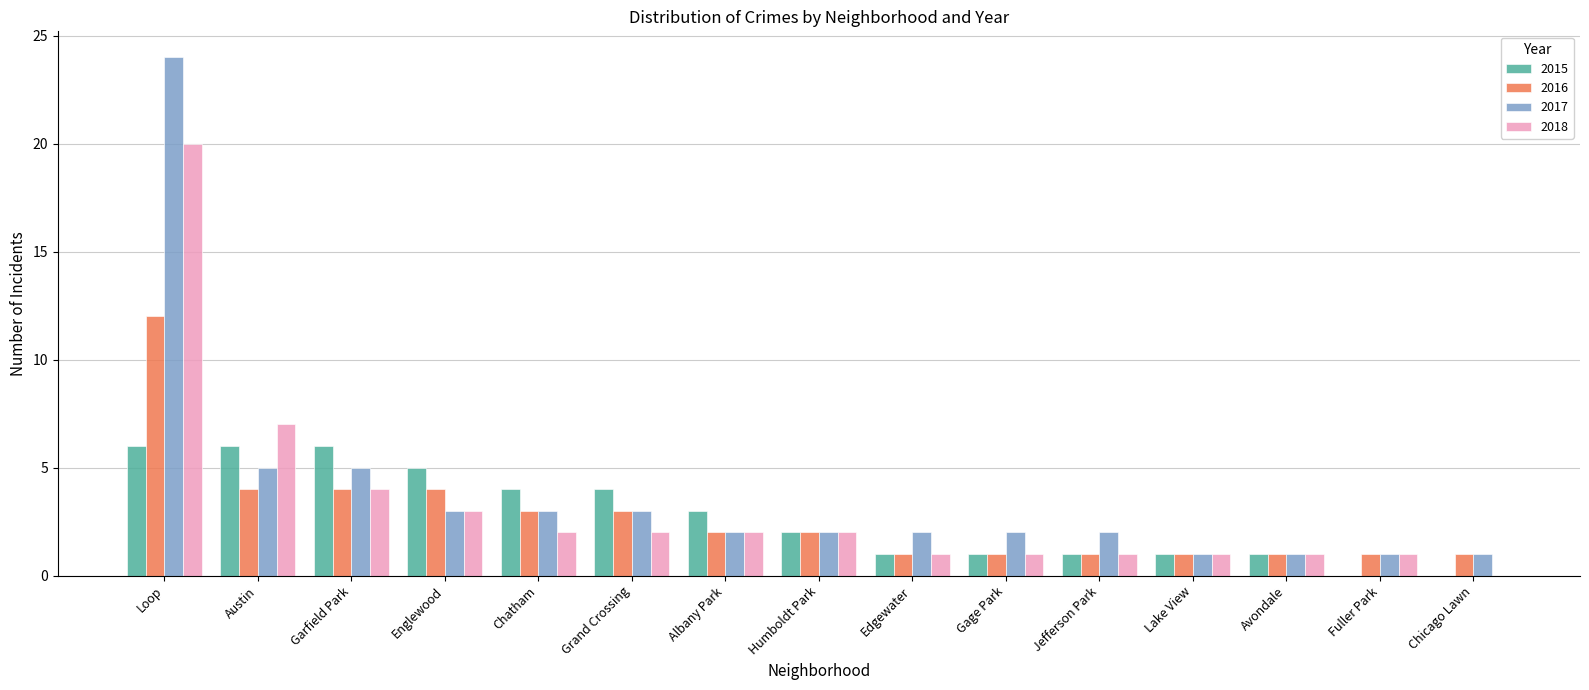

Reading right to left, transcribe all the data shown in this chart.

2015: Chicago Lawn=0	Fuller Park=0	Avondale=1	Lake View=1	Jefferson Park=1	Gage Park=1	Edgewater=1	Humboldt Park=2	Albany Park=3	Grand Crossing=4	Chatham=4	Englewood=5	Garfield Park=6	Austin=6	Loop=6
2016: Chicago Lawn=1	Fuller Park=1	Avondale=1	Lake View=1	Jefferson Park=1	Gage Park=1	Edgewater=1	Humboldt Park=2	Albany Park=2	Grand Crossing=3	Chatham=3	Englewood=4	Garfield Park=4	Austin=4	Loop=12
2017: Chicago Lawn=1	Fuller Park=1	Avondale=1	Lake View=1	Jefferson Park=2	Gage Park=2	Edgewater=2	Humboldt Park=2	Albany Park=2	Grand Crossing=3	Chatham=3	Englewood=3	Garfield Park=5	Austin=5	Loop=24
2018: Chicago Lawn=0	Fuller Park=1	Avondale=1	Lake View=1	Jefferson Park=1	Gage Park=1	Edgewater=1	Humboldt Park=2	Albany Park=2	Grand Crossing=2	Chatham=2	Englewood=3	Garfield Park=4	Austin=7	Loop=20